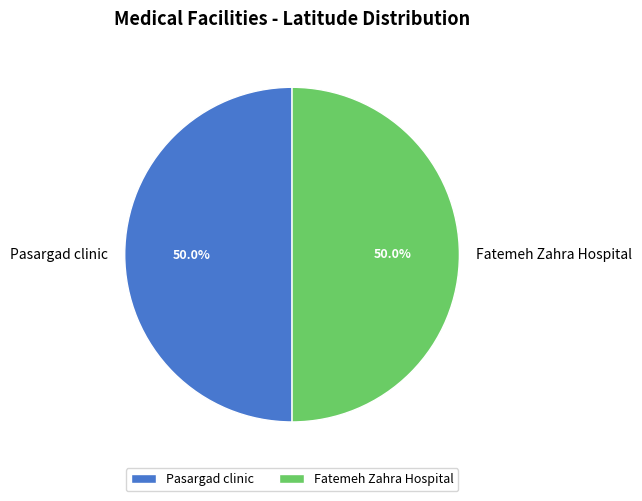

How much of the chart is everything except Pasargad clinic?

50.0%